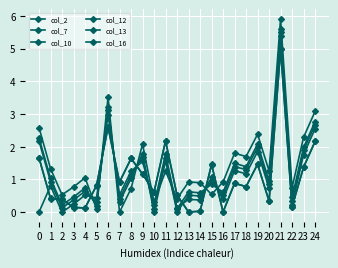

Reading left to right, extract all data points from this chart.

col_2: 0.0	0.8	0.0	0.2	0.5	0.4	3.0	0.5	1.2	1.6	0.2	1.8	0.1	0.4	0.4	1.1	0.4	1.3	1.2	1.9	0.7	5.4	0.2	1.8	2.5
col_7: 2.6	1.3	0.5	0.8	1.1	0.1	3.5	0.0	0.7	2.1	0.3	1.2	0.4	0.9	0.9	0.5	0.9	1.8	1.7	2.4	1.3	5.9	0.8	2.3	3.1
col_10: 2.3	1.0	0.2	0.5	0.7	0.2	3.2	0.3	1.0	1.8	0.0	1.6	0.1	0.6	0.6	0.8	0.6	1.5	1.4	2.1	0.9	5.6	0.5	2.0	2.8
col_12: 2.2	0.9	0.1	0.4	0.6	0.3	3.1	0.4	1.1	1.7	0.1	1.7	0.0	0.5	0.5	0.9	0.5	1.4	1.3	2.0	0.8	5.5	0.3	1.9	2.7
col_13: 1.6	0.4	0.4	0.1	0.1	0.8	2.6	0.9	1.6	1.2	0.6	2.2	0.5	0.0	0.0	1.5	0.0	0.9	0.8	1.5	0.3	5.0	0.2	1.4	2.2
col_16: 1.7	0.4	0.4	0.1	0.1	0.8	2.6	0.9	1.6	1.2	0.6	2.2	0.5	0.0	0.0	1.4	0.0	0.9	0.8	1.5	0.3	5.0	0.2	1.4	2.2